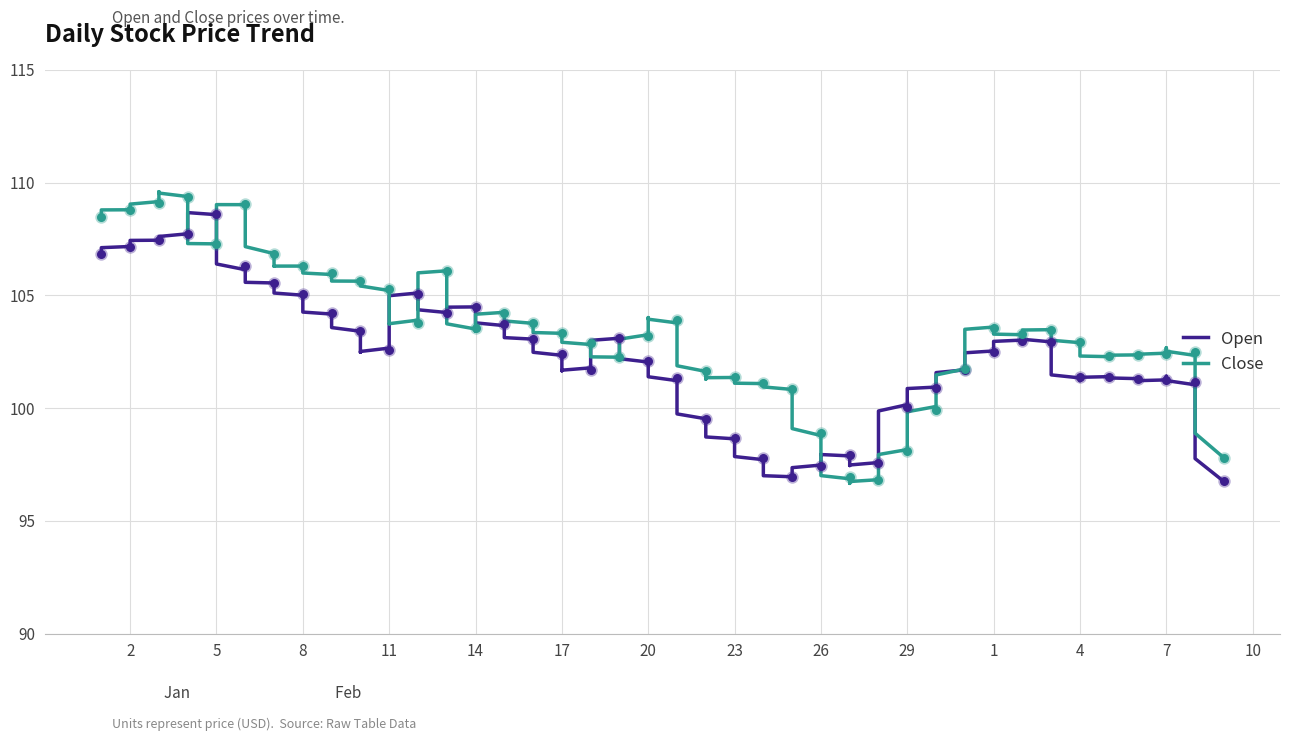

Which series contains the lowest Y value?

Open